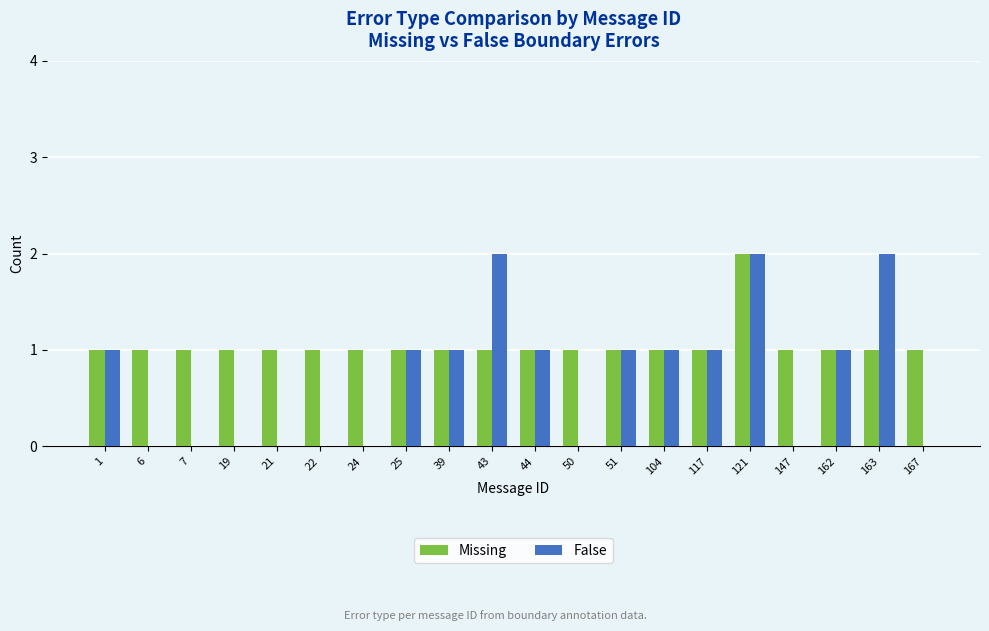

What is the sum of all False values?

14